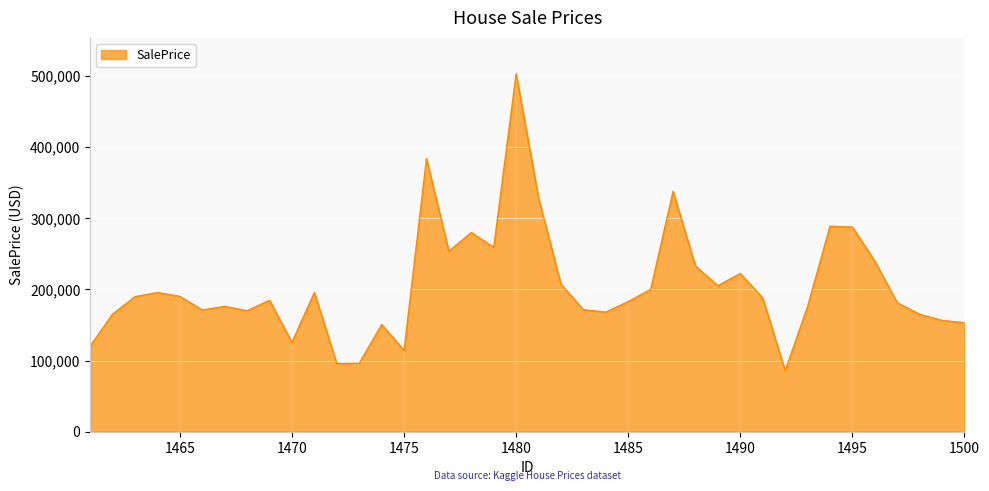

What is the smallest value displayed?

85921.0